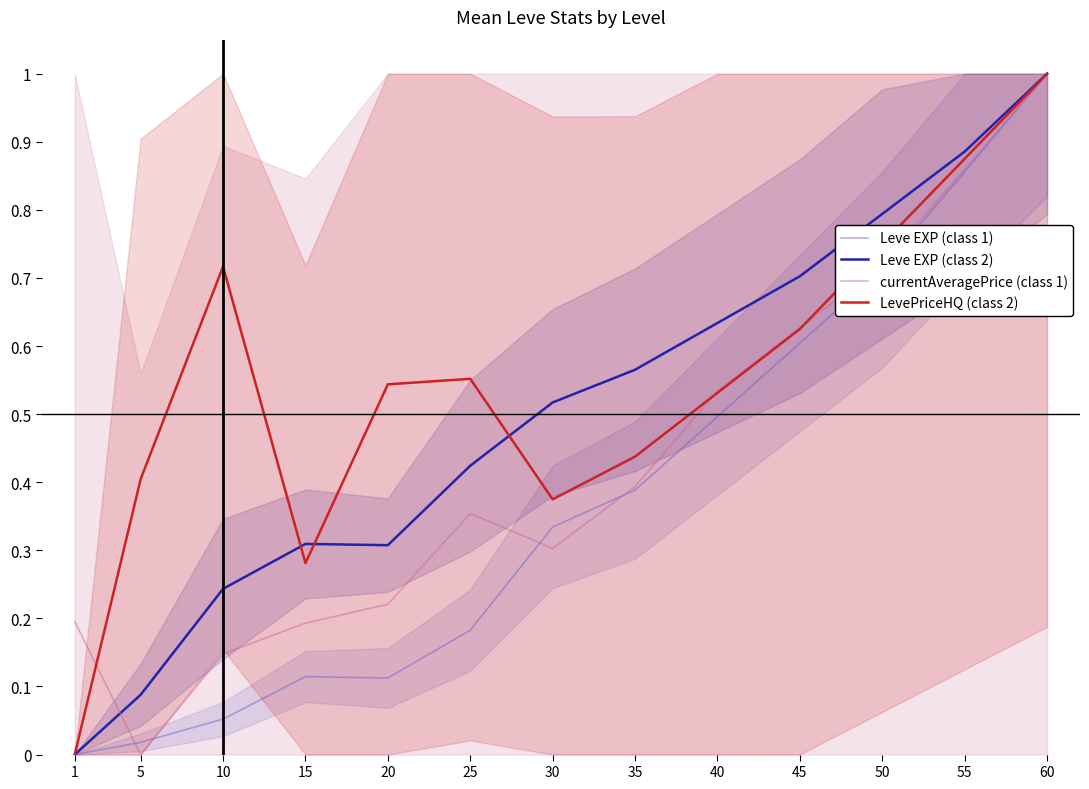

The value of currentAveragePrice (class 1) at 60 is 1.5. True or false?

False